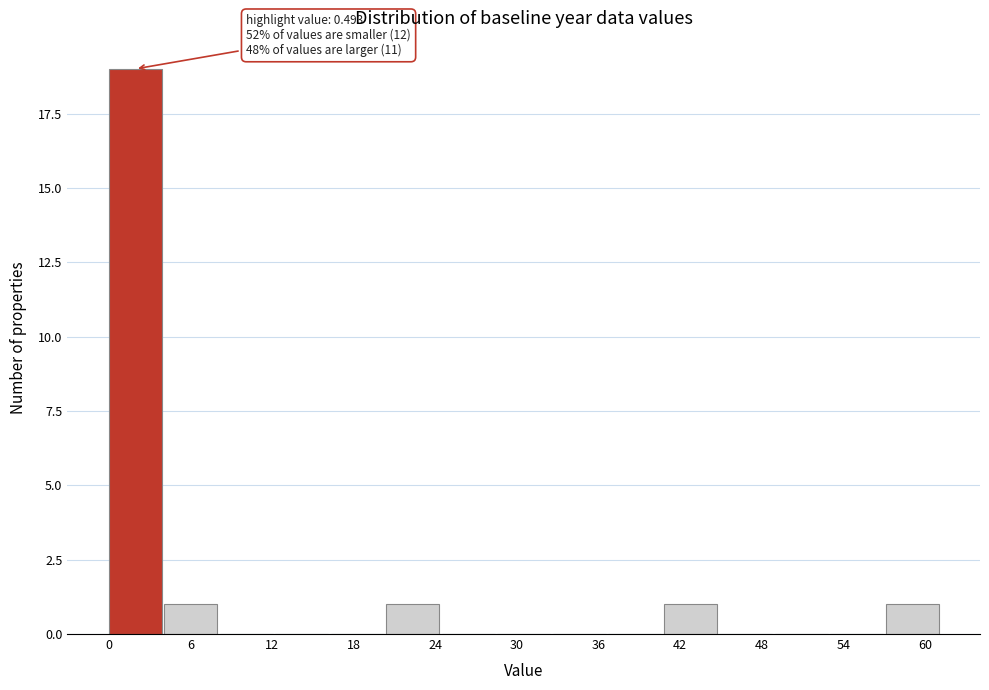

Which range on the x-axis has the tallest bar?

0 to 4